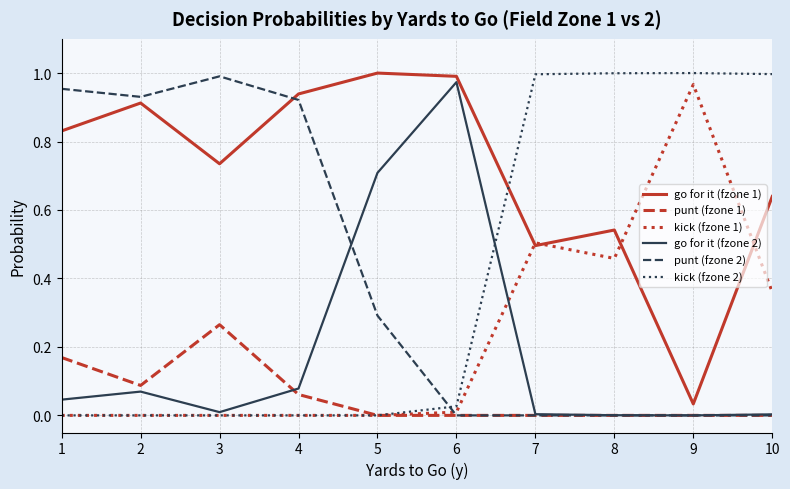

Where is the first local maximum for punt (fzone 2)?

3